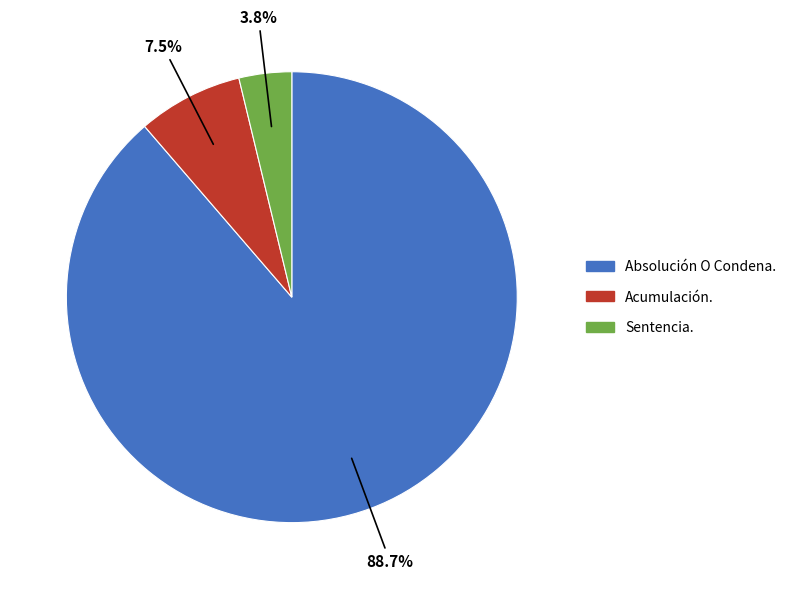

To the nearest percent, what is the difference between the largest and smallest slice percentages?

85%